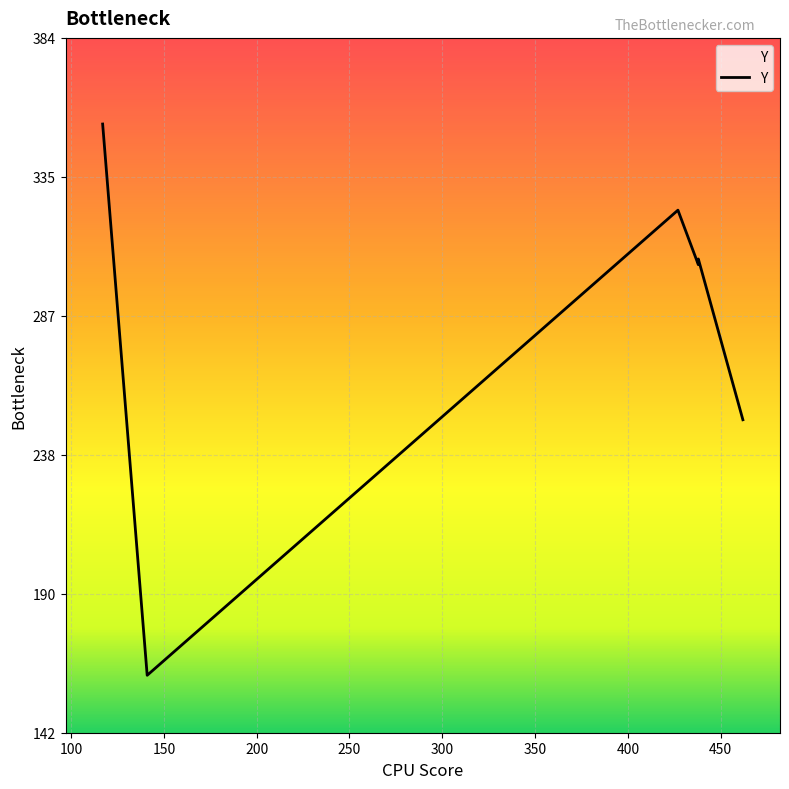

Rank the categories by value from lowest to highest.

141, 462, 438, 438, 427, 117